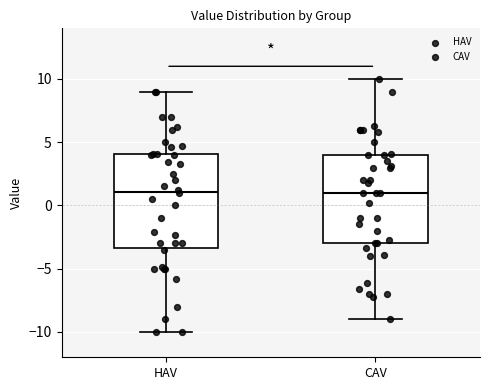

Reading left to right, transcribe this box plot: for each box, give where its median line is, the range the box spans, and where its two whiskers end, as read against the y-axis. The values are not printed on the chart, so give them approximately, as read against the axis.

HAV: median 1.0, box -3.5 to 4.0, whiskers -10.0 to 9.0
CAV: median 1.0, box -3.0 to 4.0, whiskers -9.0 to 10.0